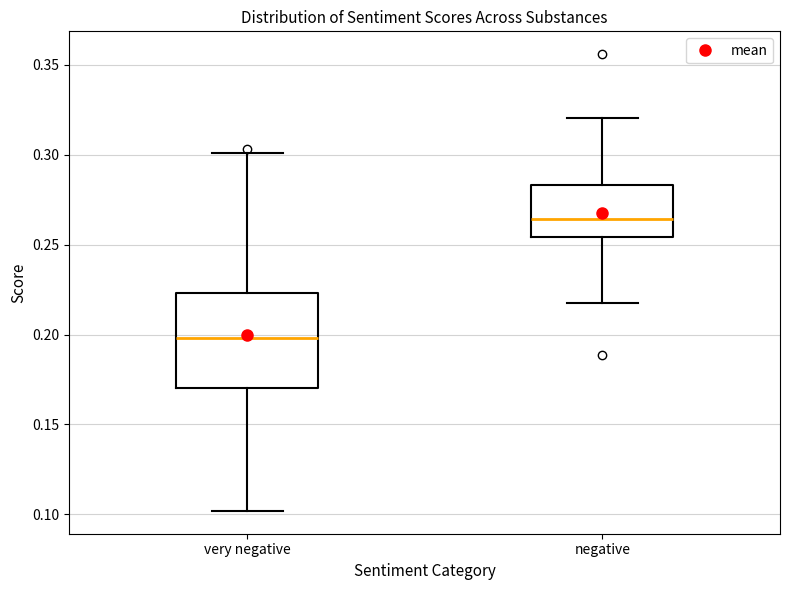

Which box's median line is the highest?

negative